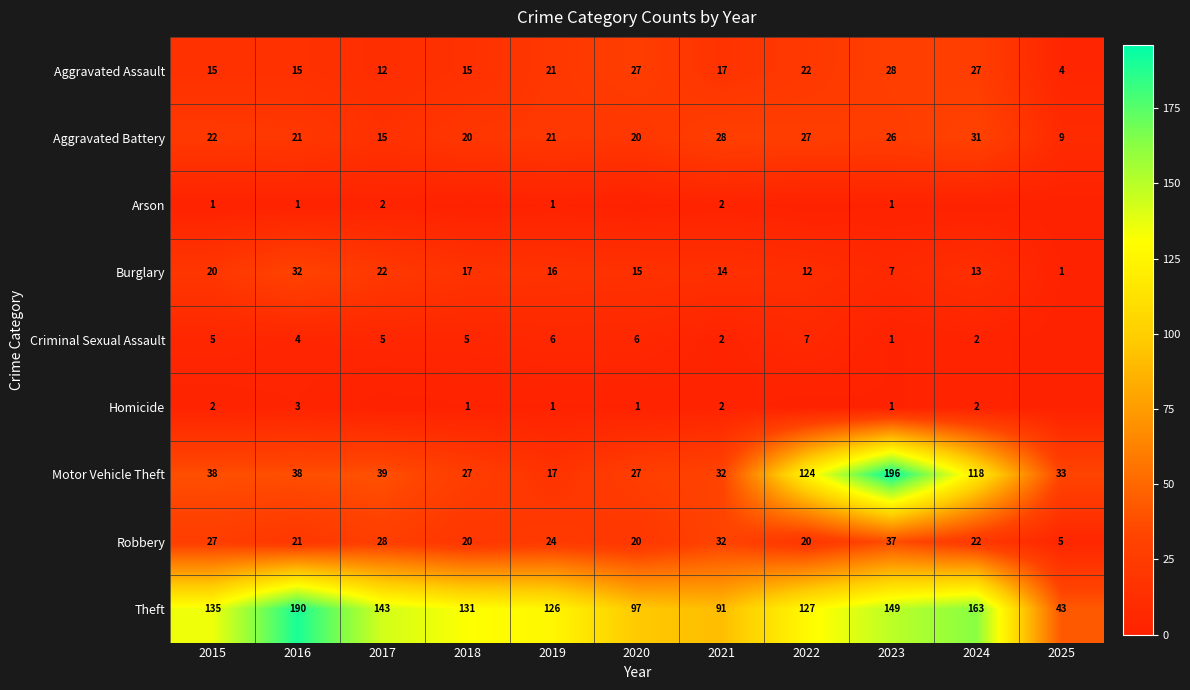

What is the difference between the maximum and minimum values in the Arson series?

2